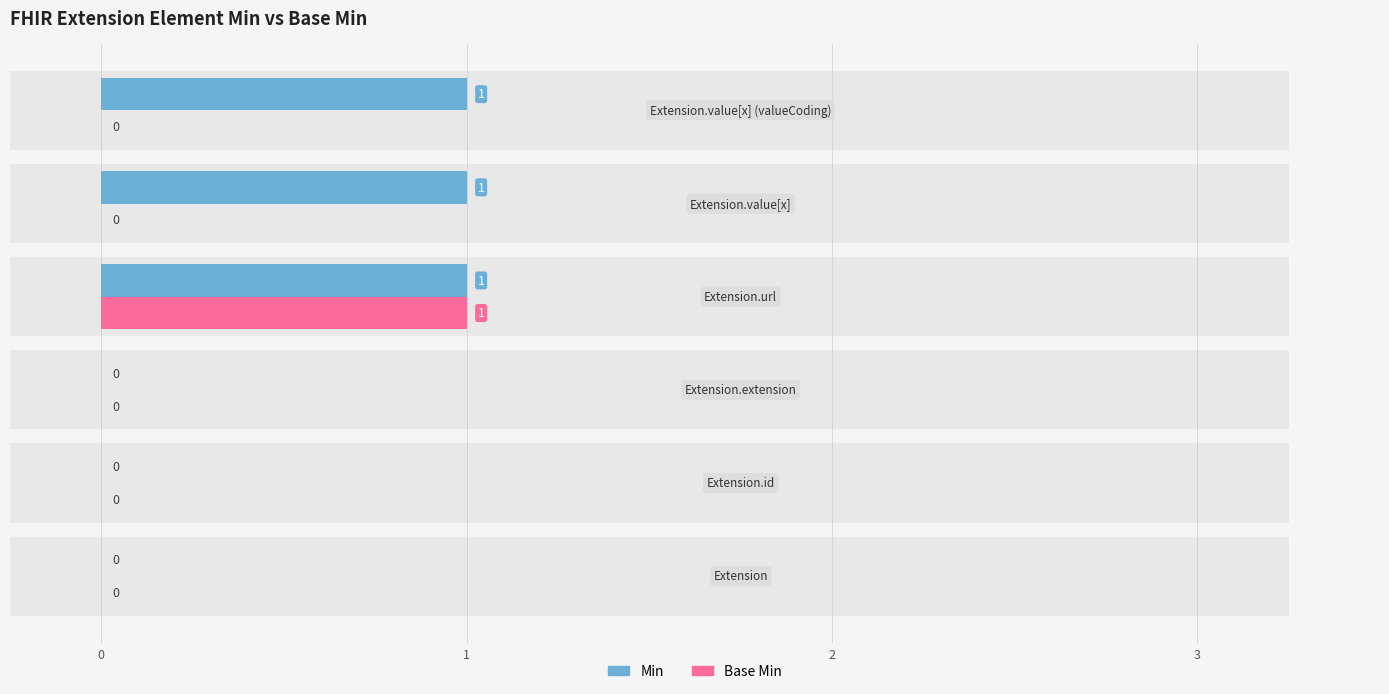

Count the Base Min values in the range 0 to 1.

6